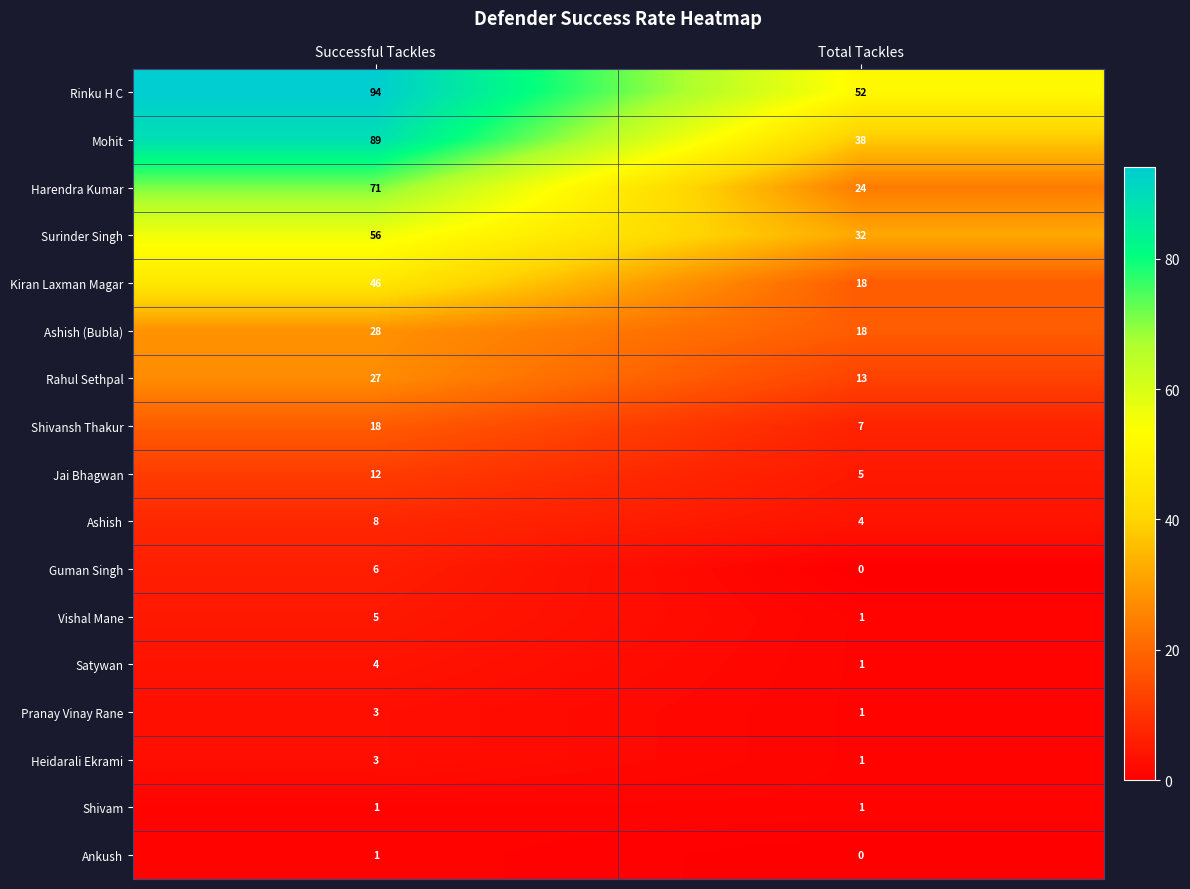

The Pranay Vinay Rane series shows 1 at Total Tackles. True or false?

True